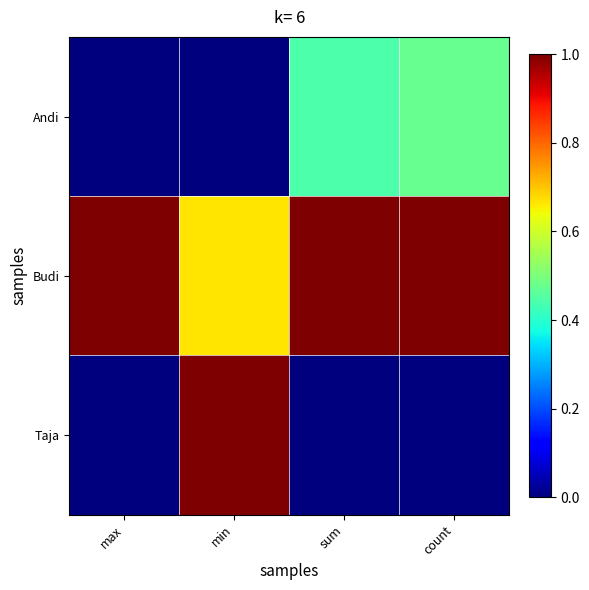

What is the spread (max minus min) of values at sum?

1.0